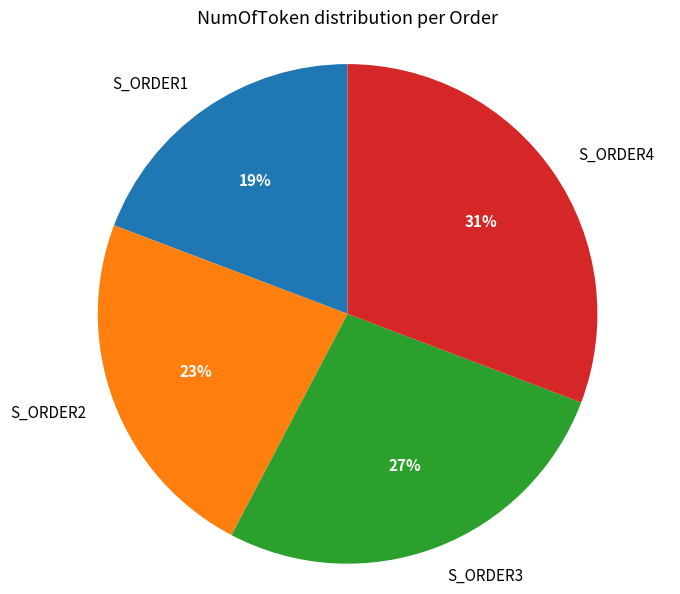

Which slice is the smallest?

S_ORDER1